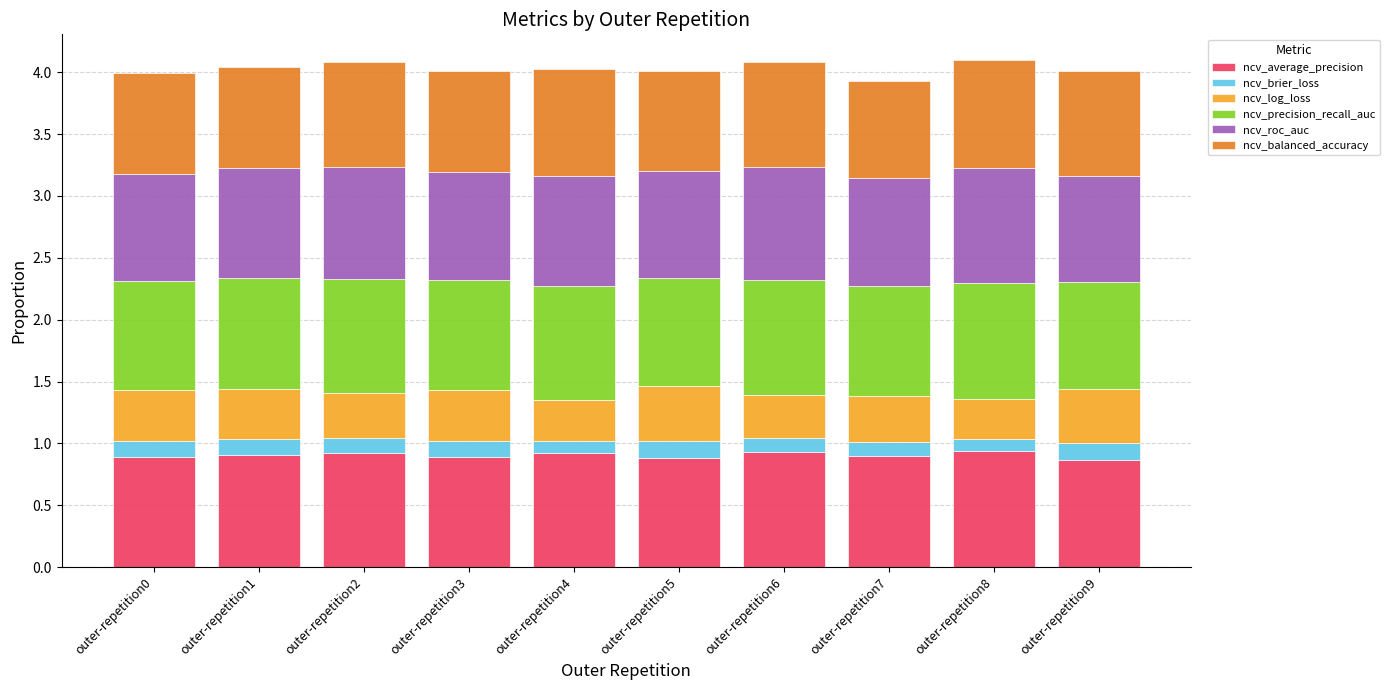

What is the total value across all series at outer-repetition6?

4.1